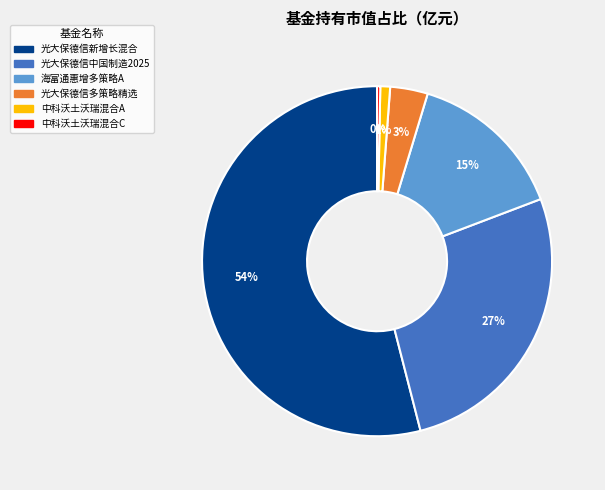

Is there any slice that represents more than half of the pie?

Yes